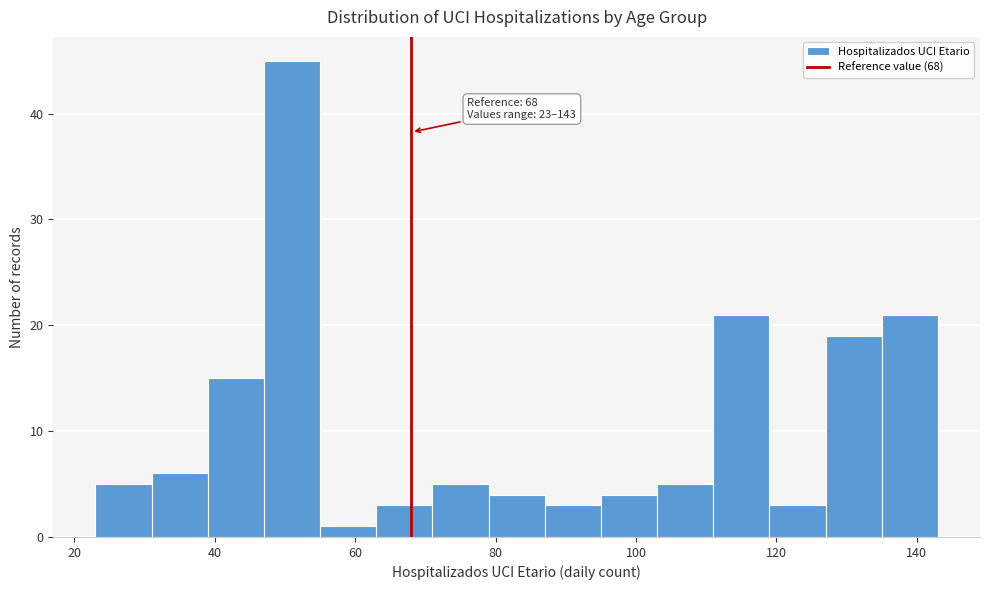

Over which range of the x-axis is the bar tallest?

47 to 55